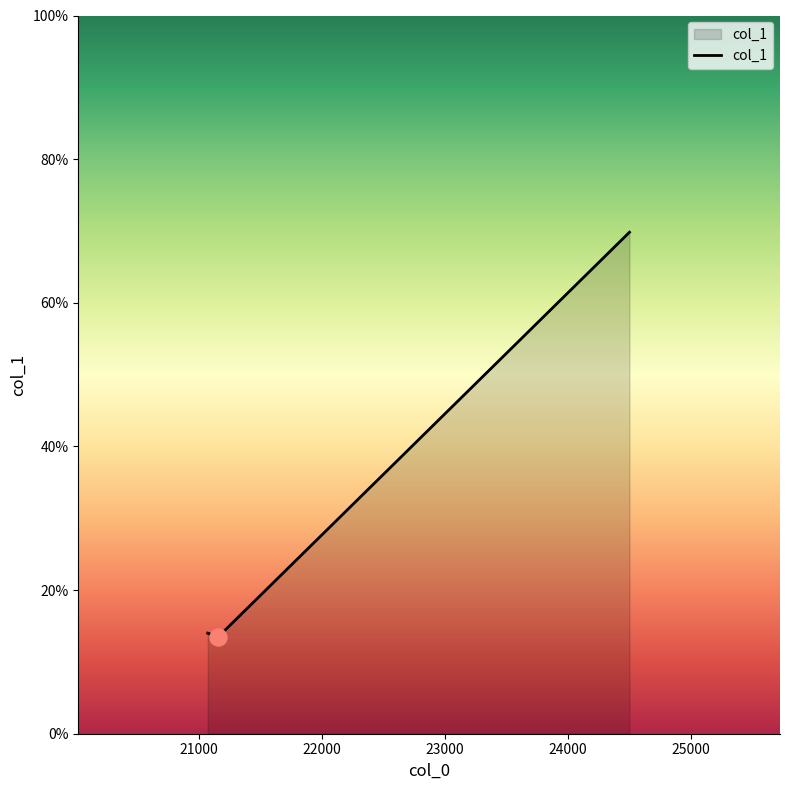

What is the average value?

32.4